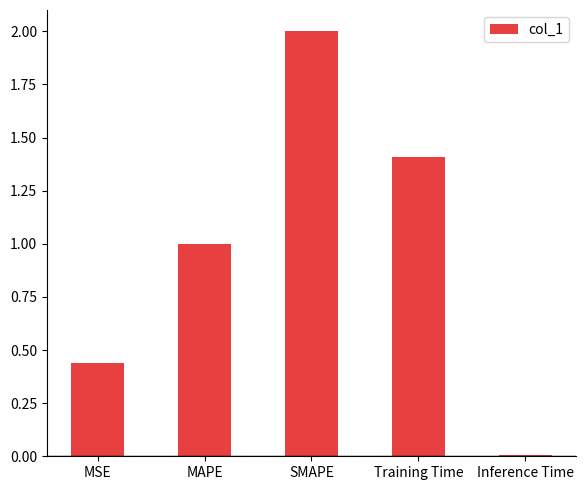

At which category does the chart reach its peak across all series?

SMAPE